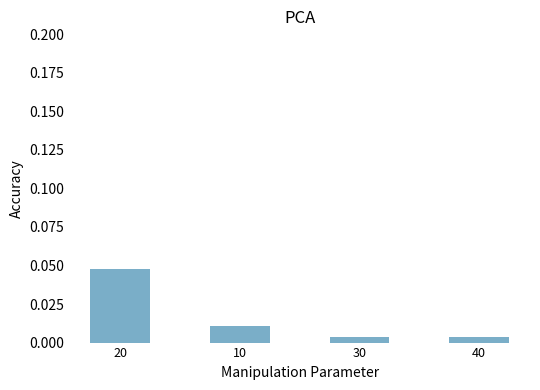

What is the label of the 2nd bar from the left?

10